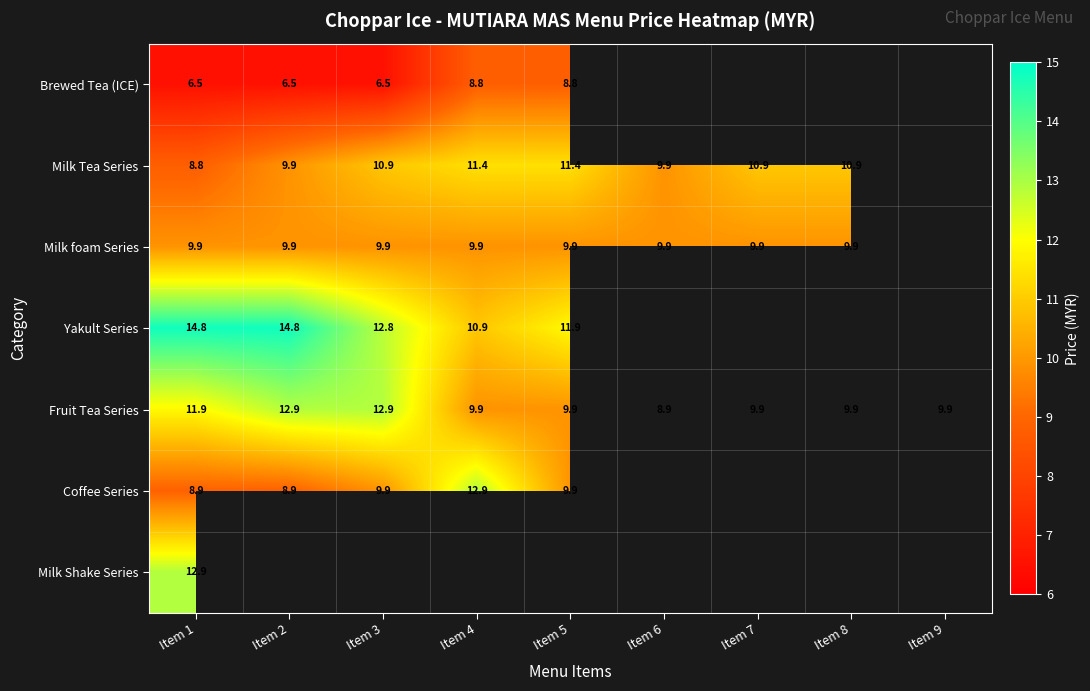

Which label corresponds to the largest value in the chart?

Item 1